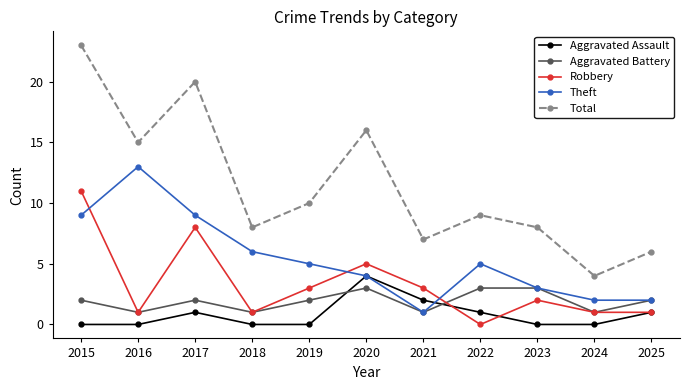

What is the highest value of the Theft series?

13